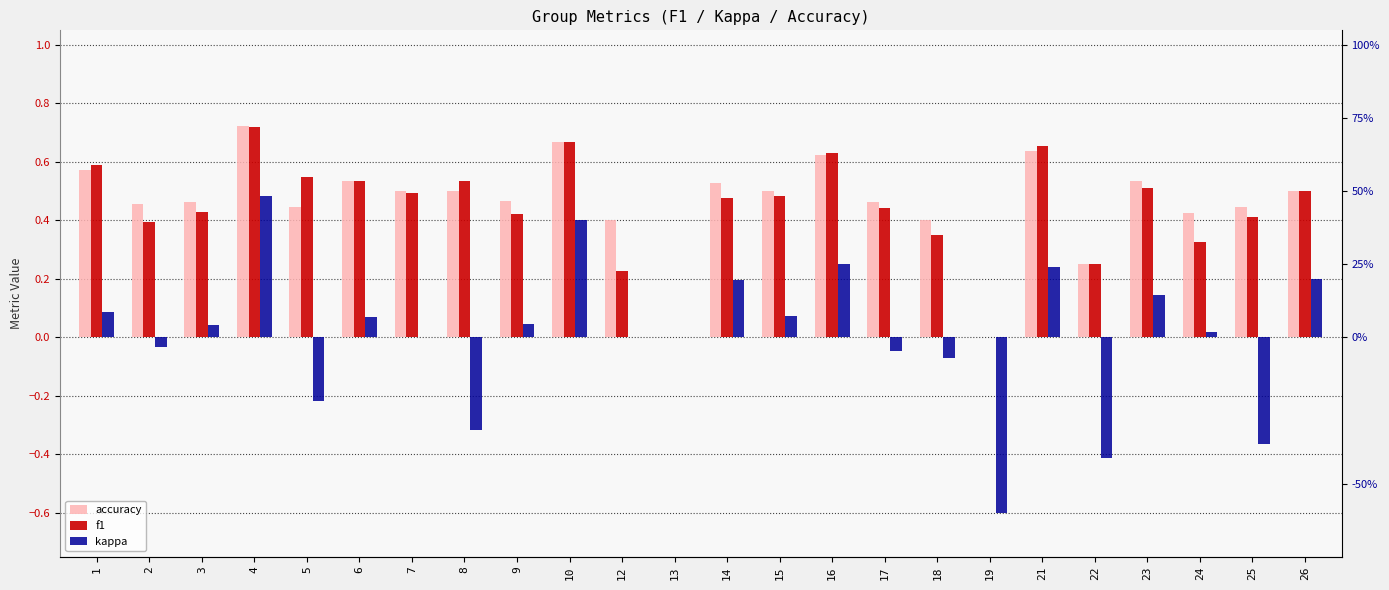

What is the sum of the accuracy values at 8 and 10?

1.2